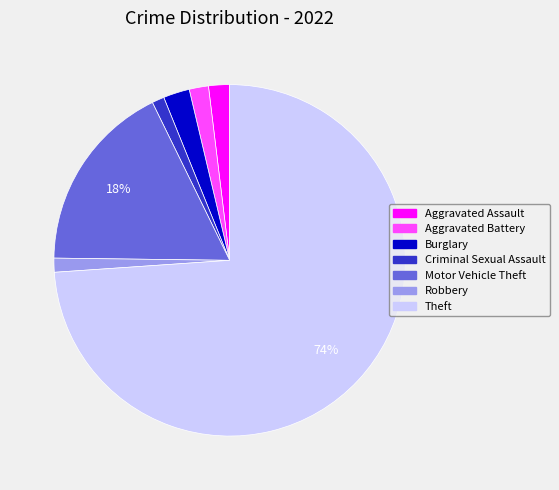

Which slice represents more than half of the pie?

Theft